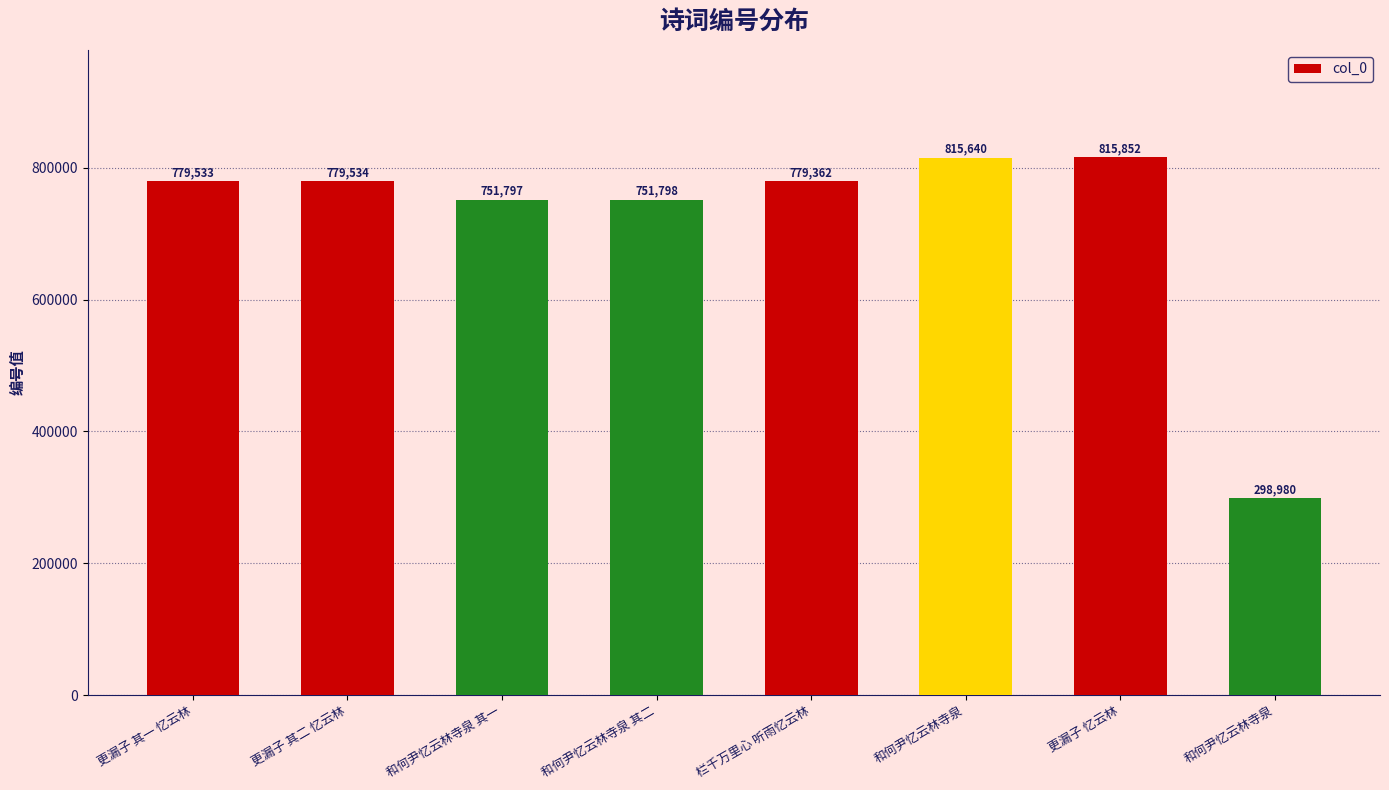

How many distinct data groups are displayed?

1